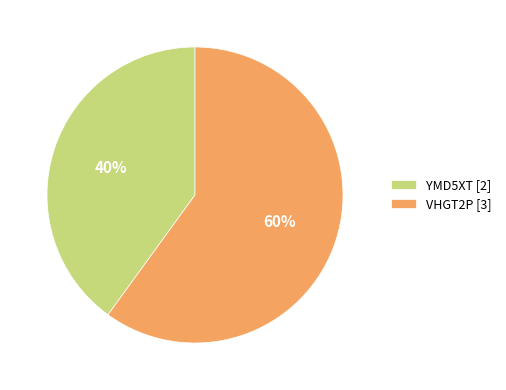

How many segments does this pie chart have?

2